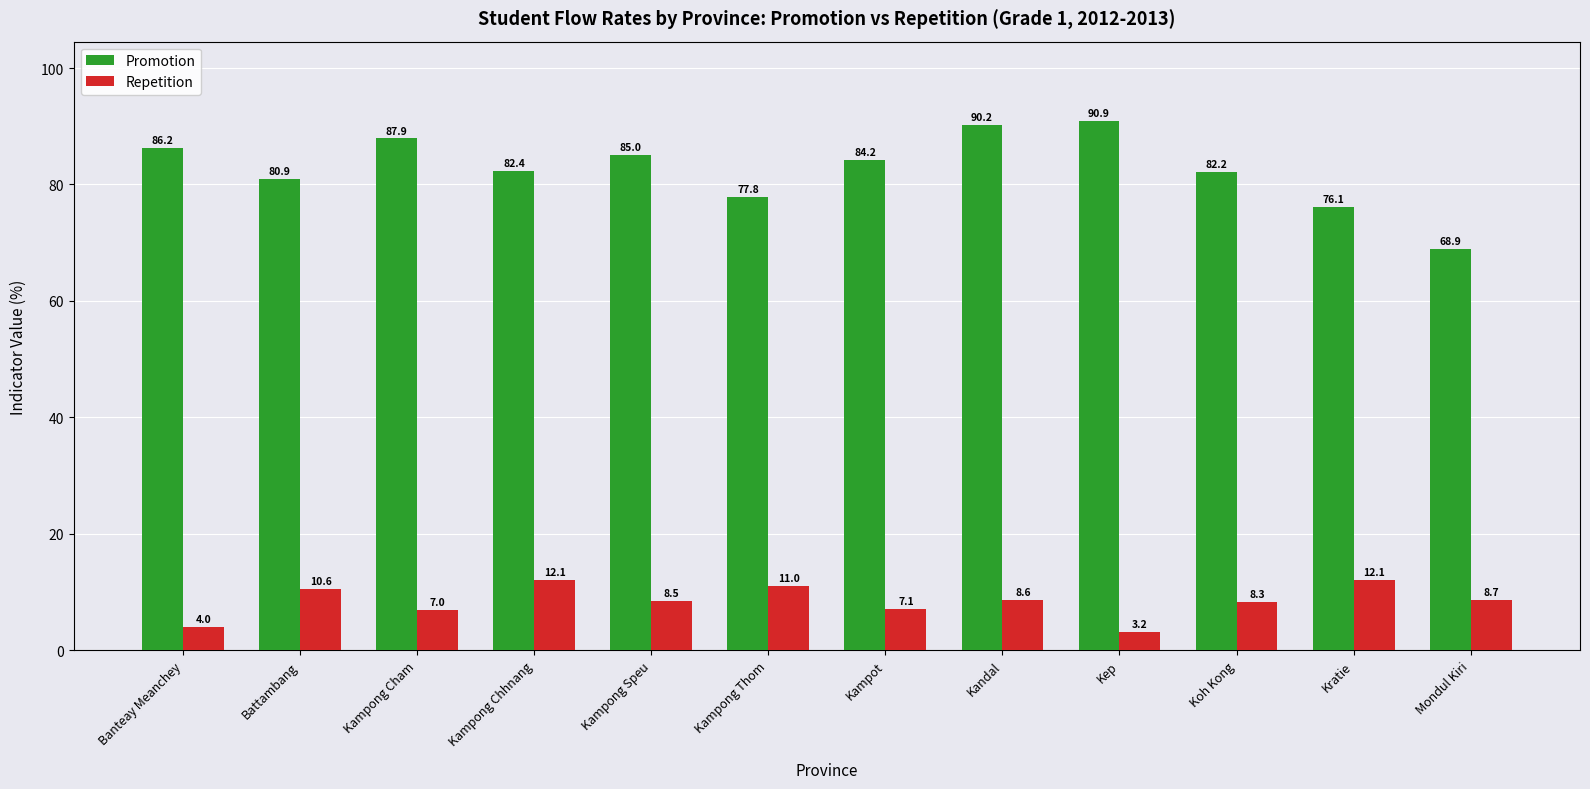

What position from the left is Kandal?

8